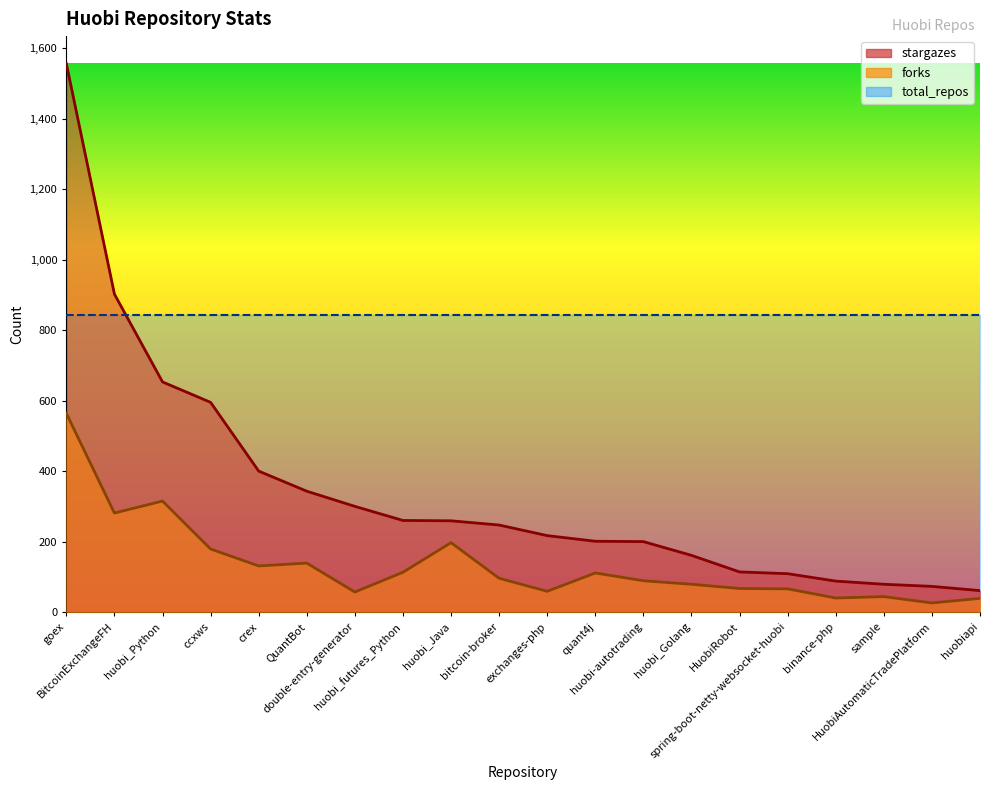

Which series has the largest total across all categories?

total_repos